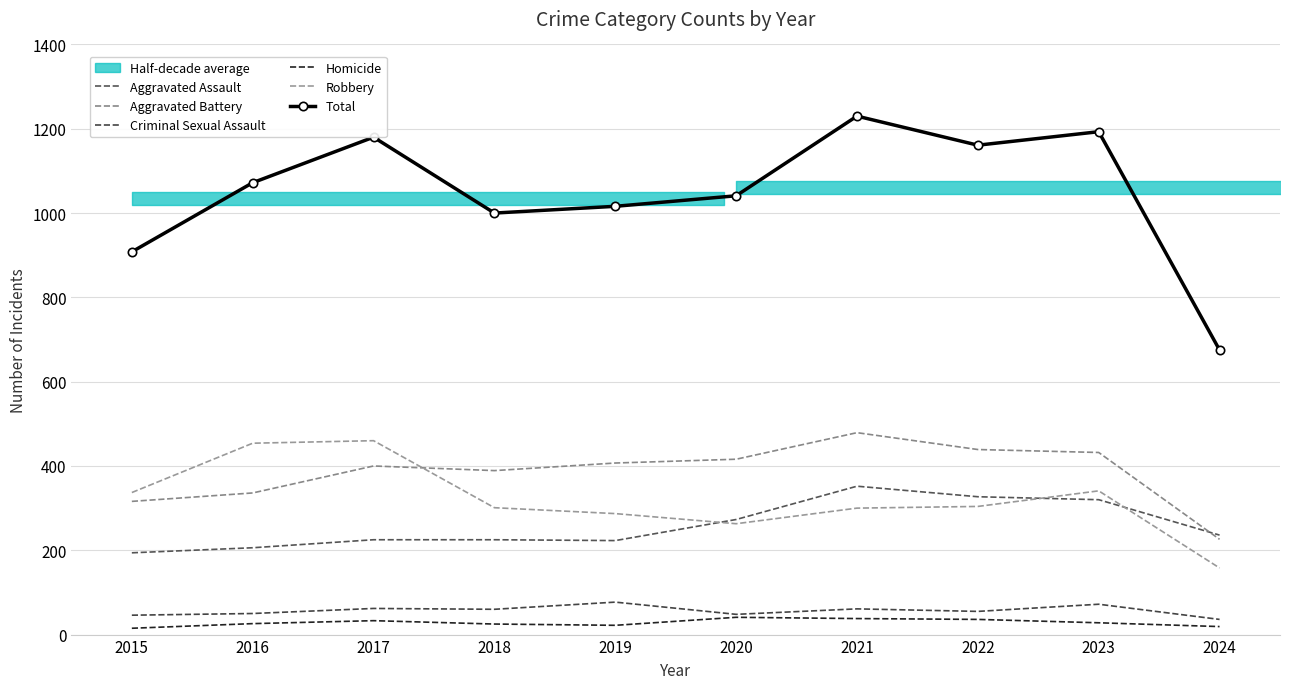

True or false: Aggravated Assault has more than 2 points higher than both neighbors.

False